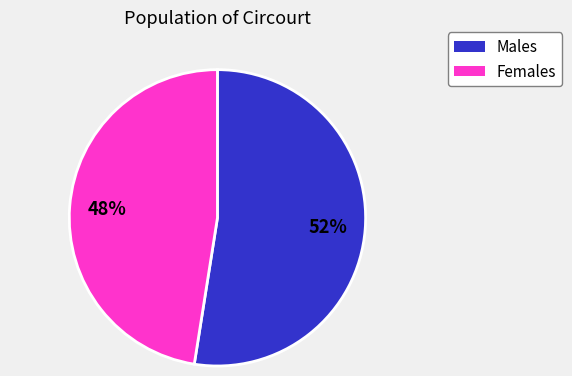

True or false: Females accounts for 55% of the total.

False